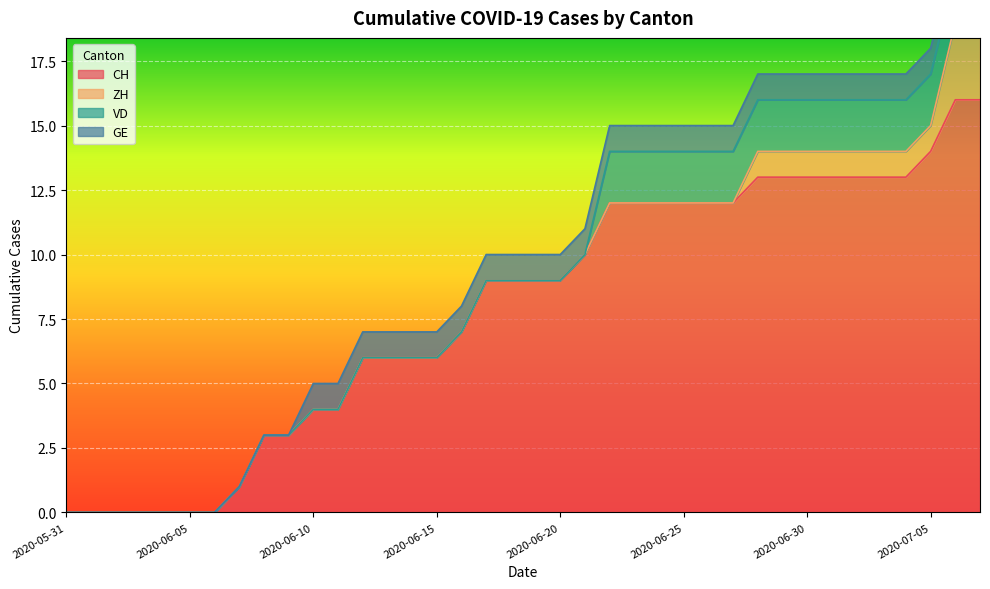

True or false: CH has a value of 8 at 2020-06-15.

False